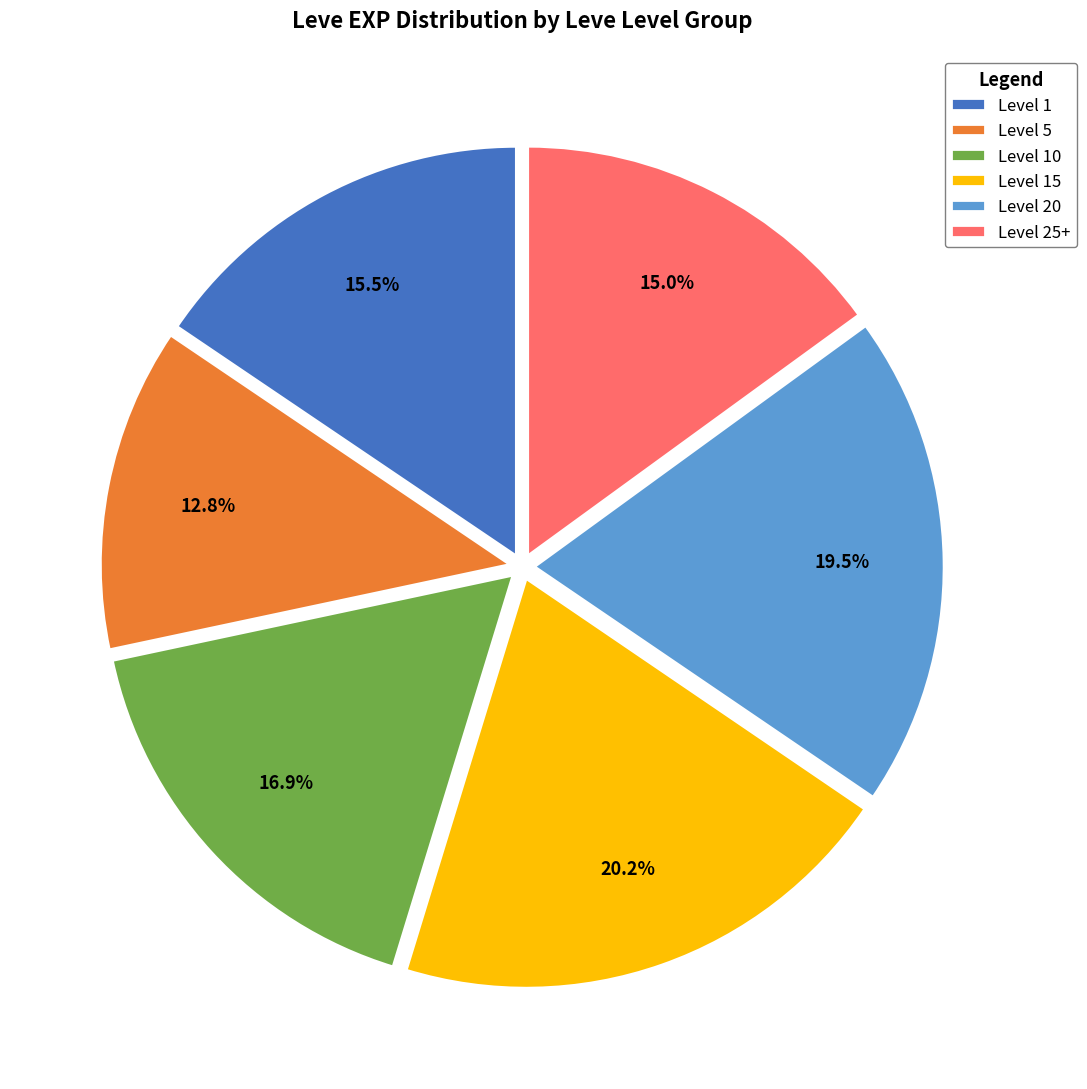

Rank the categories by value from highest to lowest.

Level 15, Level 20, Level 10, Level 1, Level 25+, Level 5